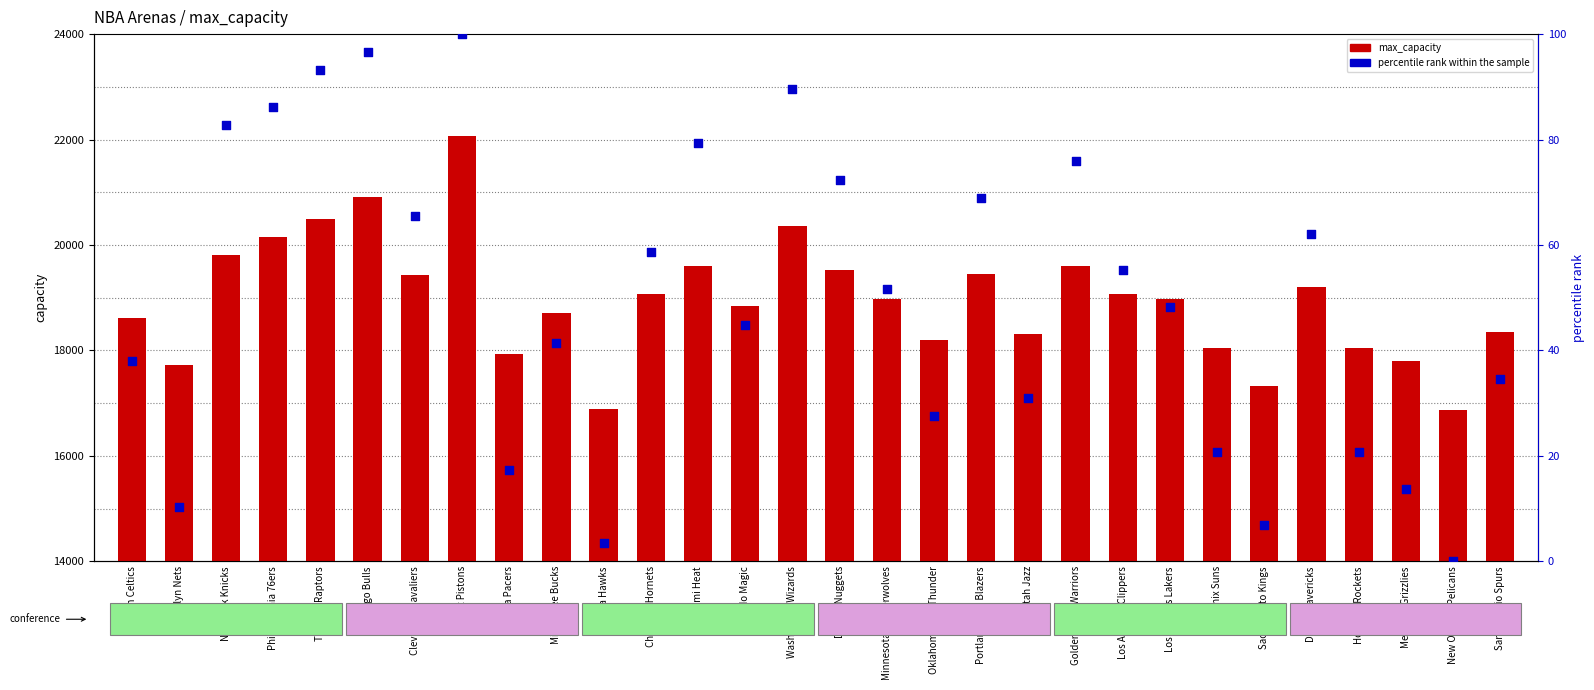

Which series reaches the minimum Y coordinate?

percentile rank within the sample